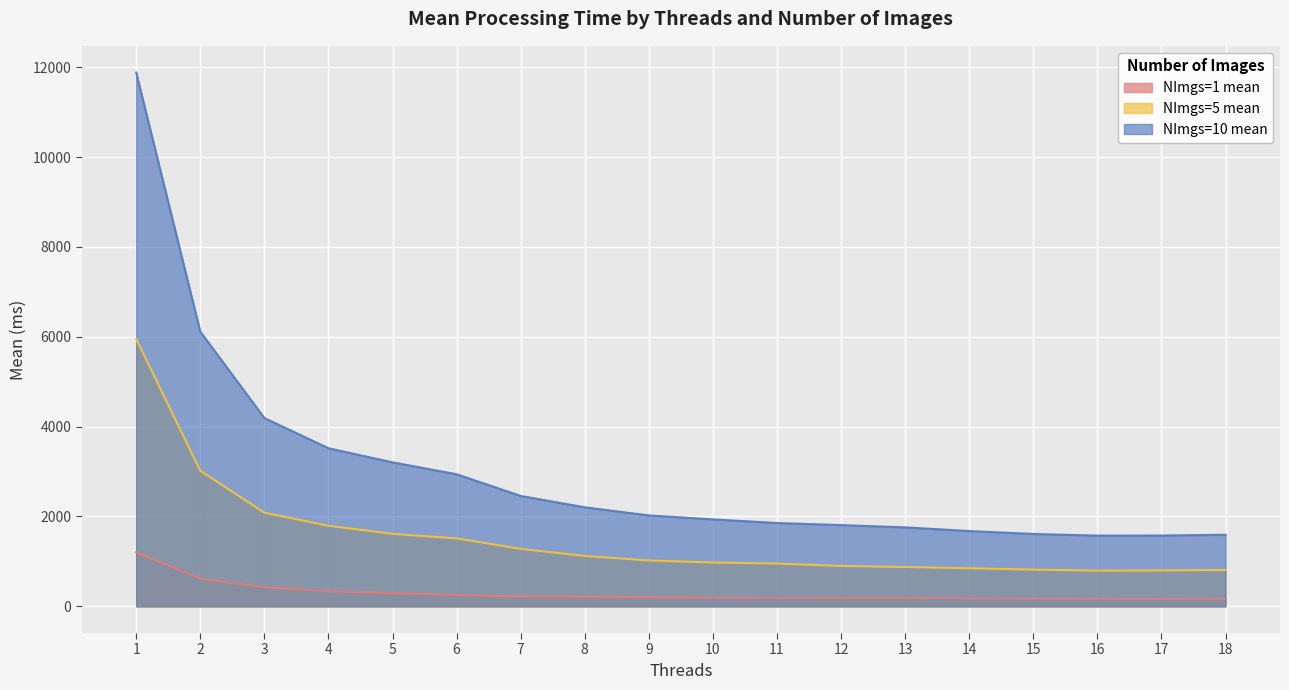

Which category has the highest value across all series?

1